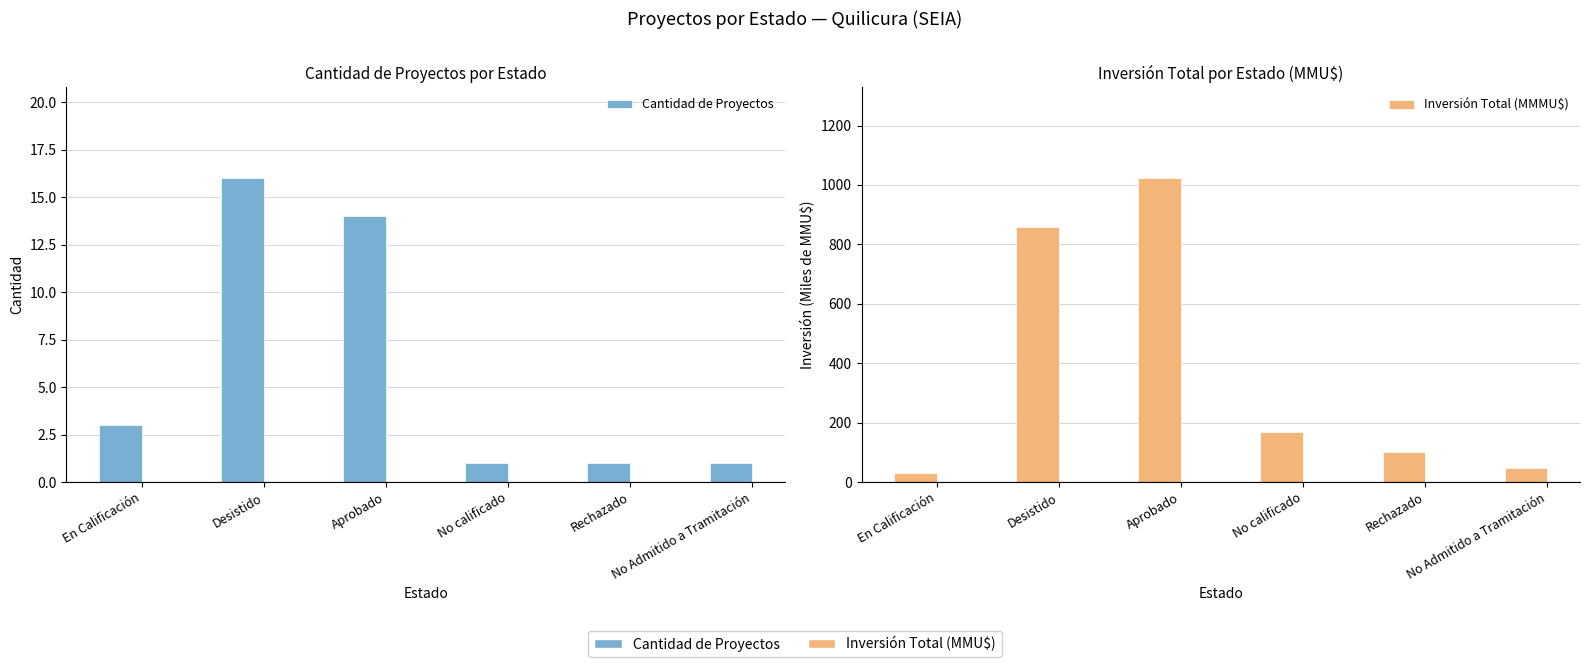

True or false: Inversión Total (MMMU$) has a value of 858.6 at Desistido.

True